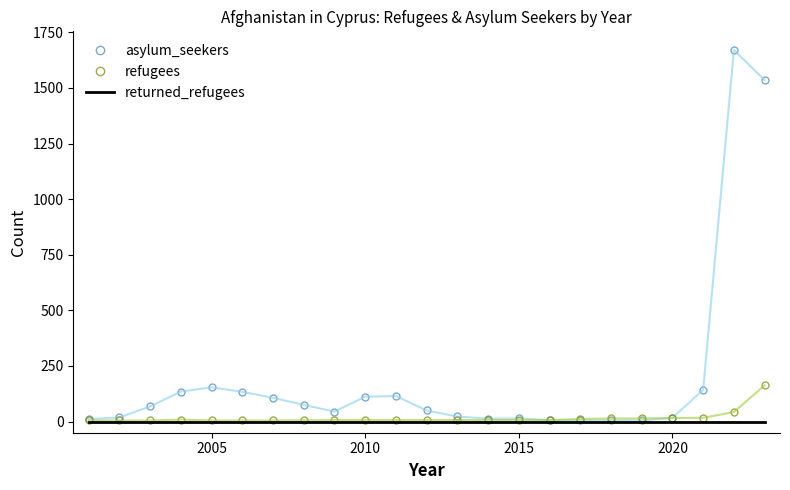

List the series in order of their peak value, lowest first.

returned_refugees, refugees, asylum_seekers